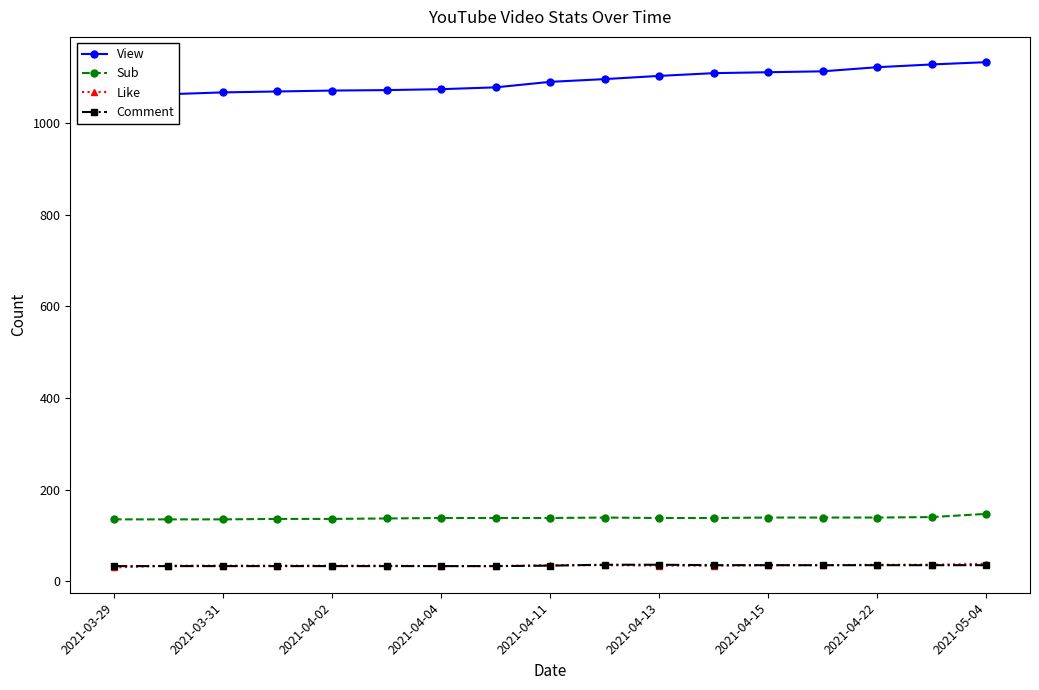

The value of Comment at 2021-04-04 is 33. True or false?

True